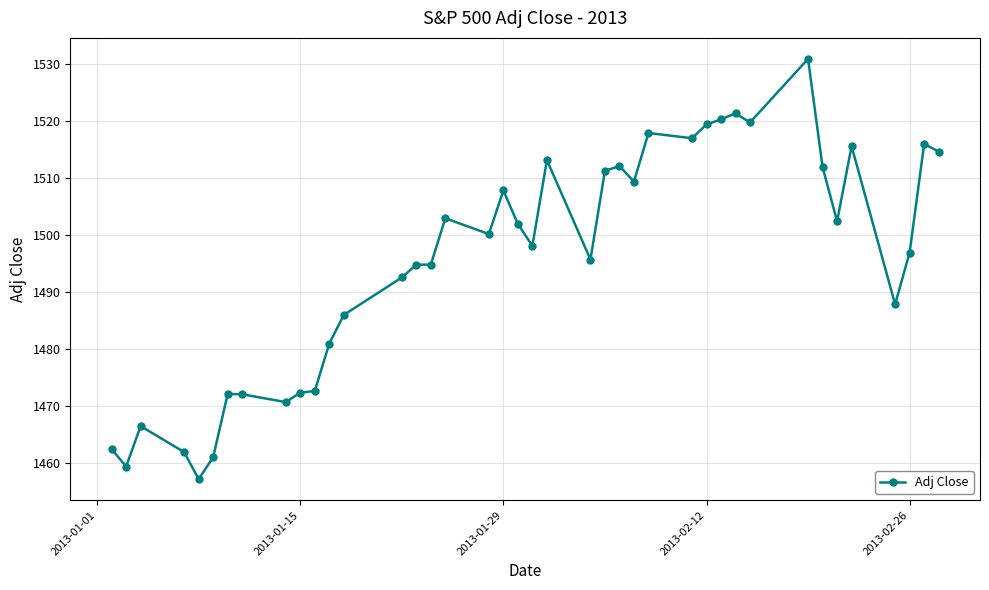

What is the smallest value displayed?

1457.2